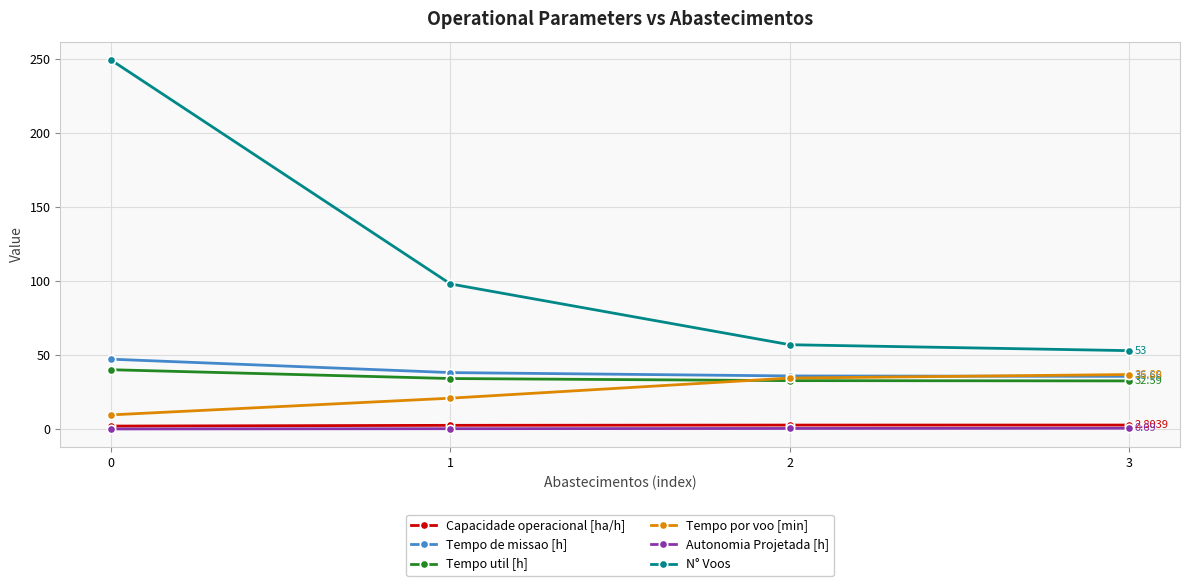

True or false: Capacidade operacional [ha/h] and Tempo de missao [h] cross at least once.

False